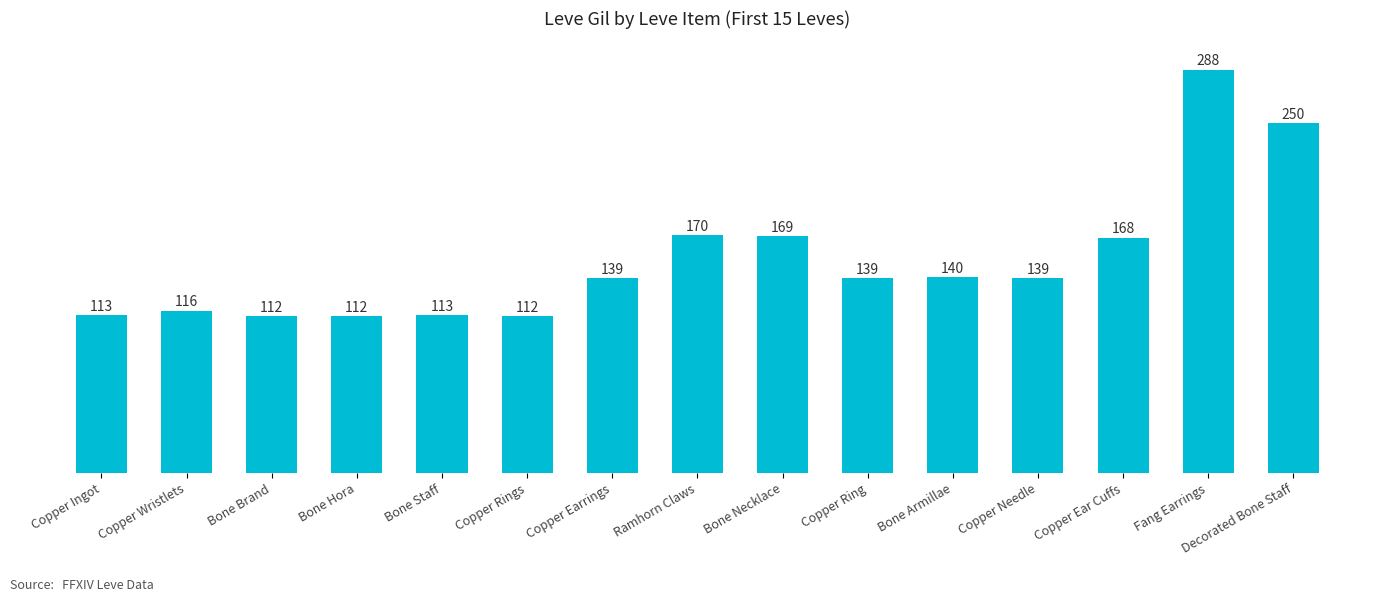

What is the smallest value displayed?

112